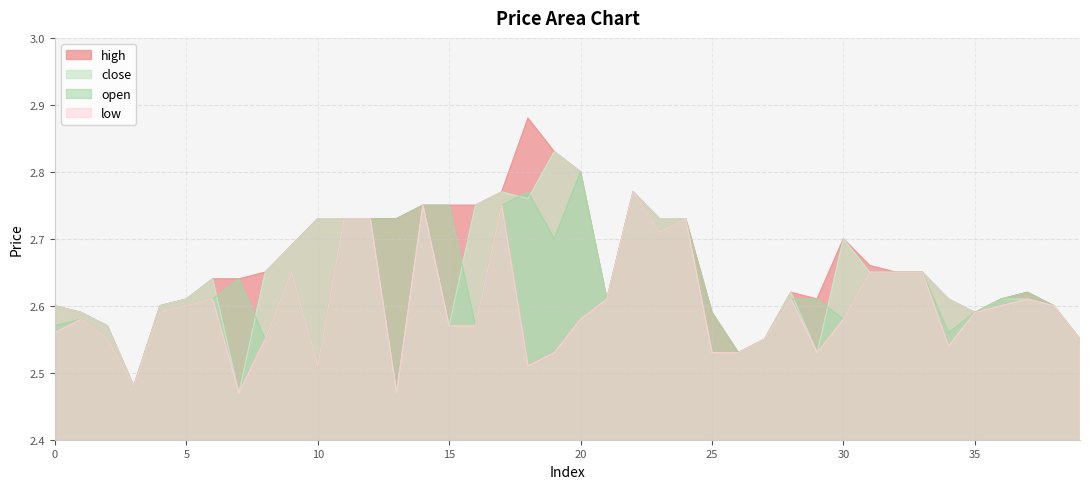

True or false: high and close cross at least once.

False